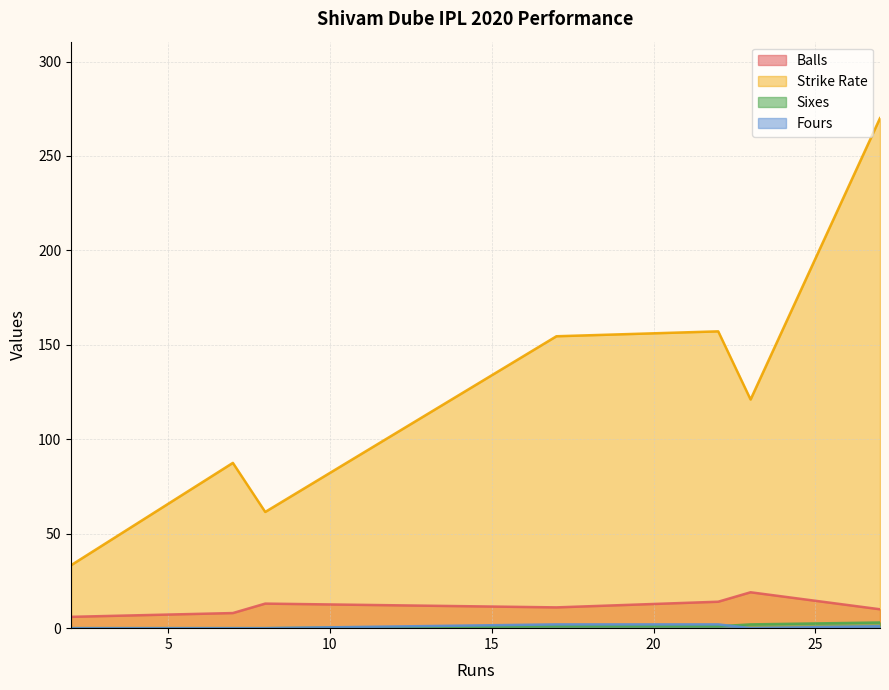

Between 23 and 22, which is larger?

23